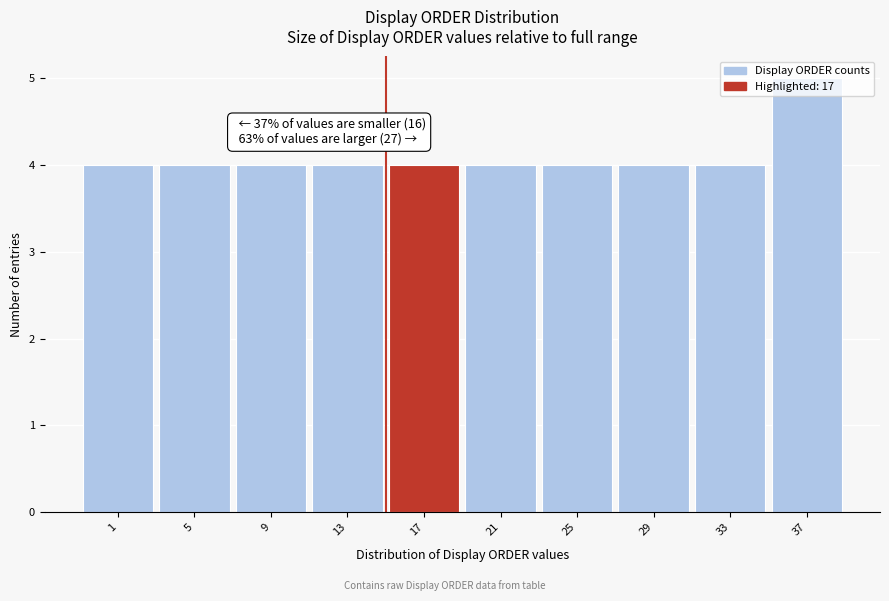

What is the sum of the values at 1 and 29?

8